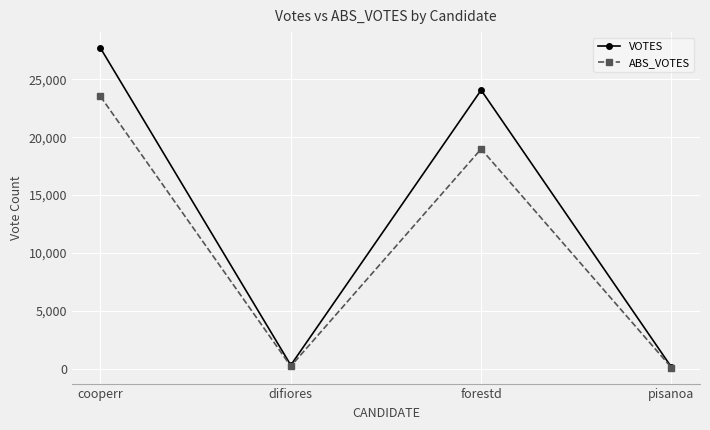

What is the greatest value displayed?

27692